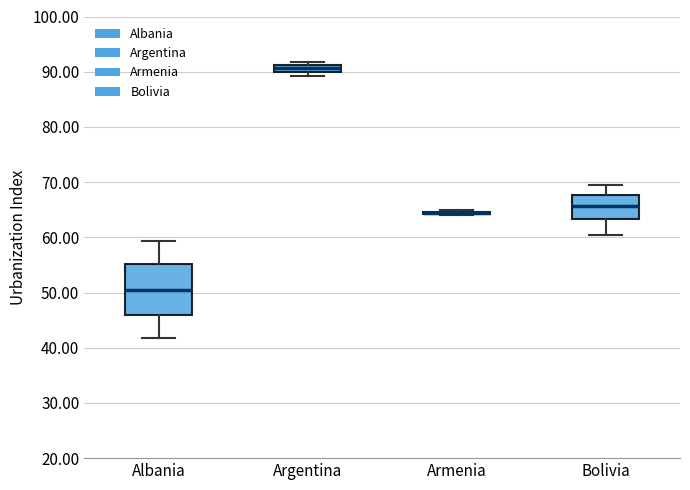

Which box is the tallest, from its lower edge to its upper edge?

Albania